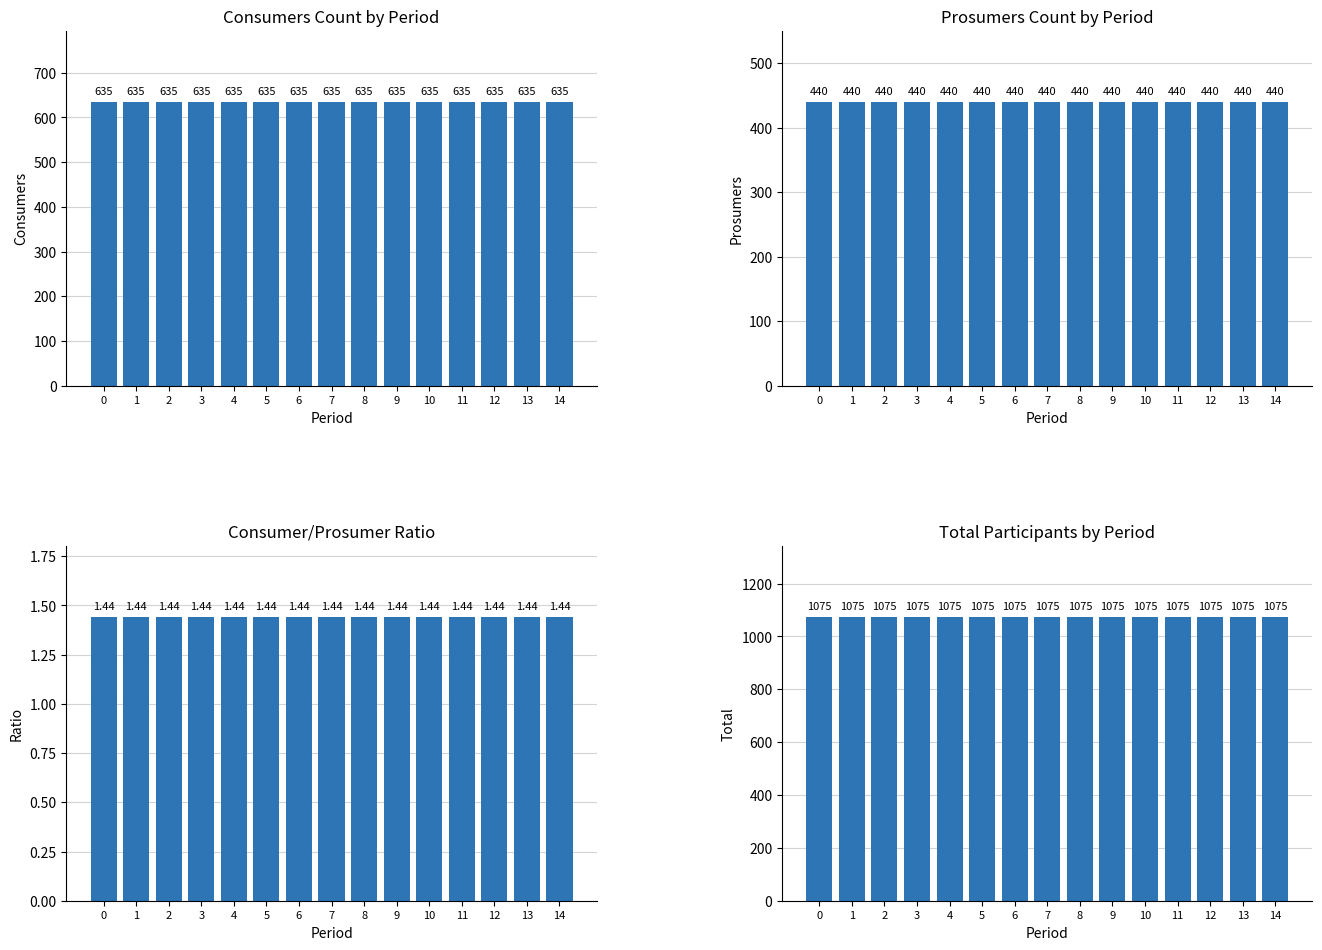

Reading left to right, extract all data points from this chart.

Consumers: 635.0	635.0	635.0	635.0	635.0	635.0	635.0	635.0	635.0	635.0	635.0	635.0	635.0	635.0	635.0
Prosumers: 440.0	440.0	440.0	440.0	440.0	440.0	440.0	440.0	440.0	440.0	440.0	440.0	440.0	440.0	440.0
Ratio: 1.4	1.4	1.4	1.4	1.4	1.4	1.4	1.4	1.4	1.4	1.4	1.4	1.4	1.4	1.4
Total: 1075.0	1075.0	1075.0	1075.0	1075.0	1075.0	1075.0	1075.0	1075.0	1075.0	1075.0	1075.0	1075.0	1075.0	1075.0